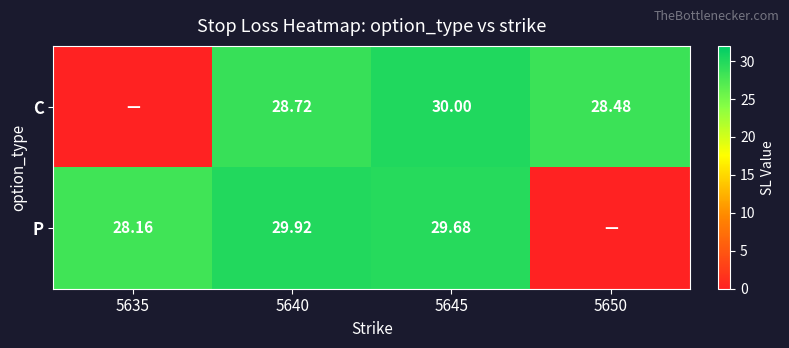

Between 5650 and 5640, which is larger?

5640